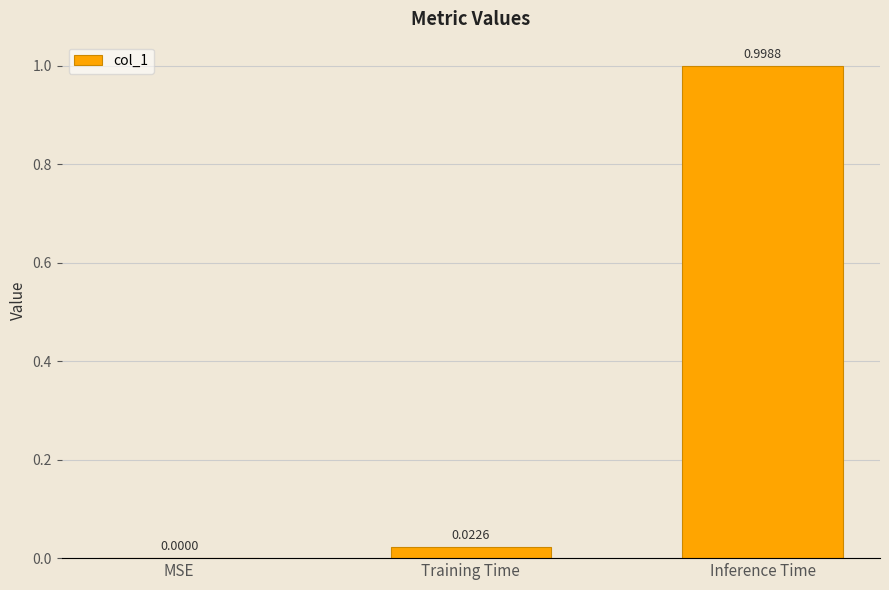

At which label is the value closest to 0?

MSE